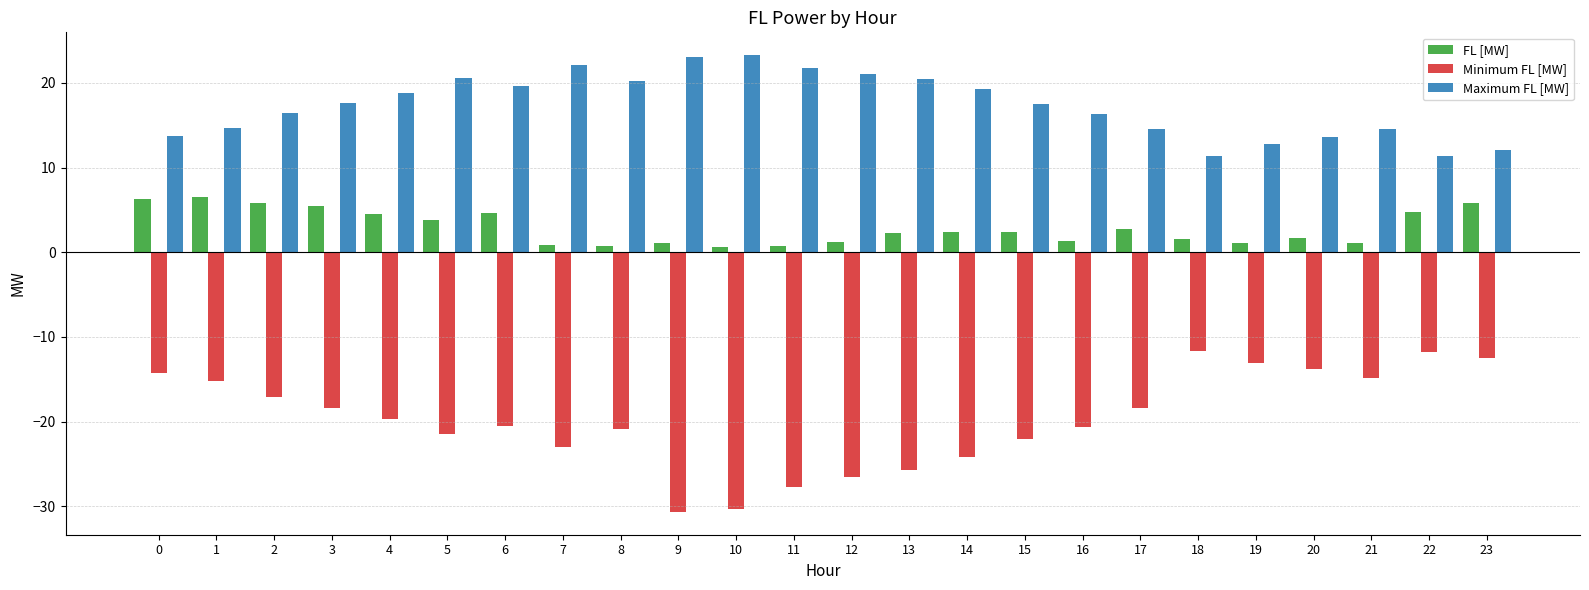

What is the value of the Maximum FL [MW] bar at the 6th from the left?

20.5